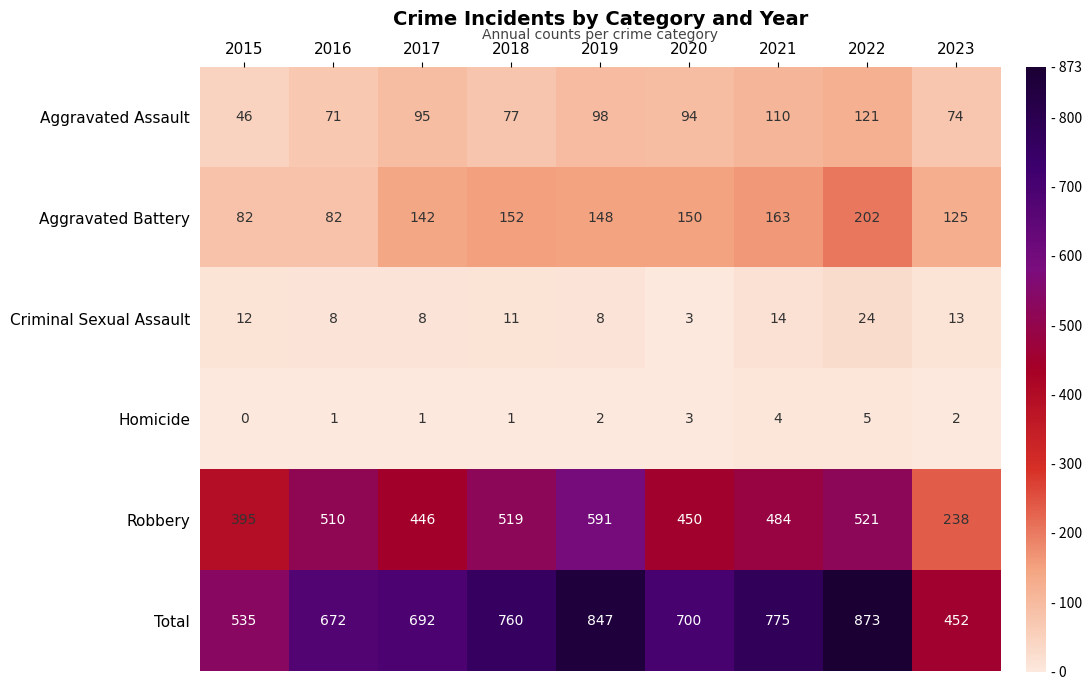

Count the number of categories in the chart.

9